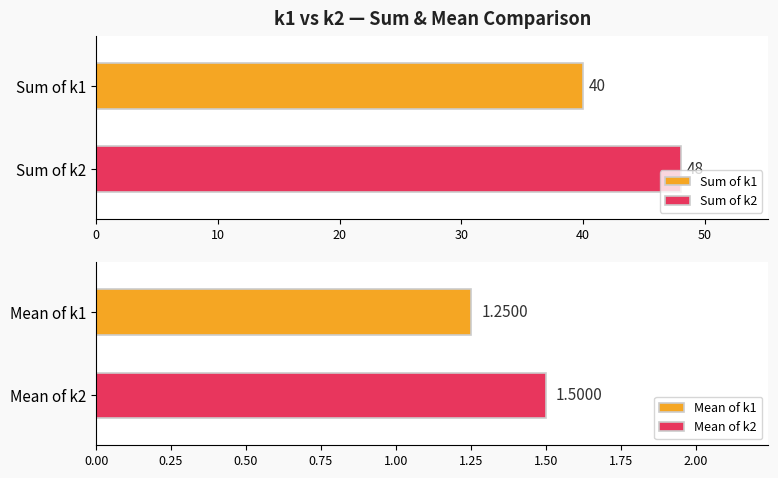

What is the minimum value for Sum of k1?

40